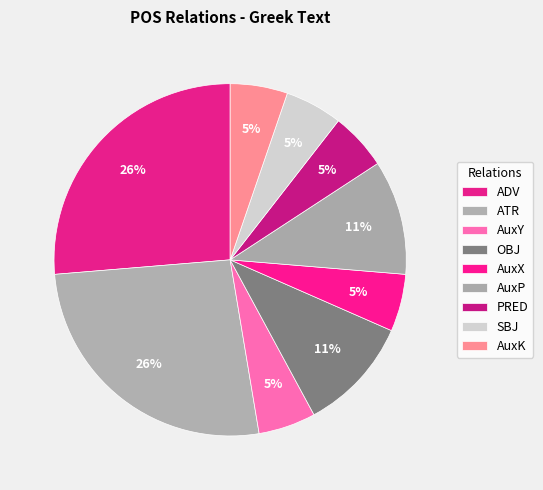

Which category has the smallest portion of the pie?

AuxY